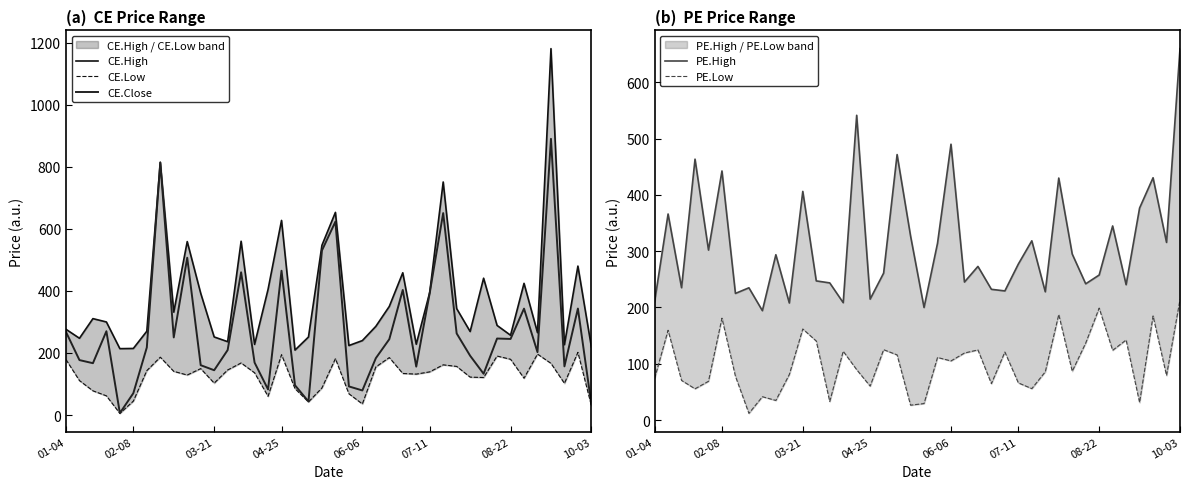

What is the maximum value shown in the chart?

1180.9